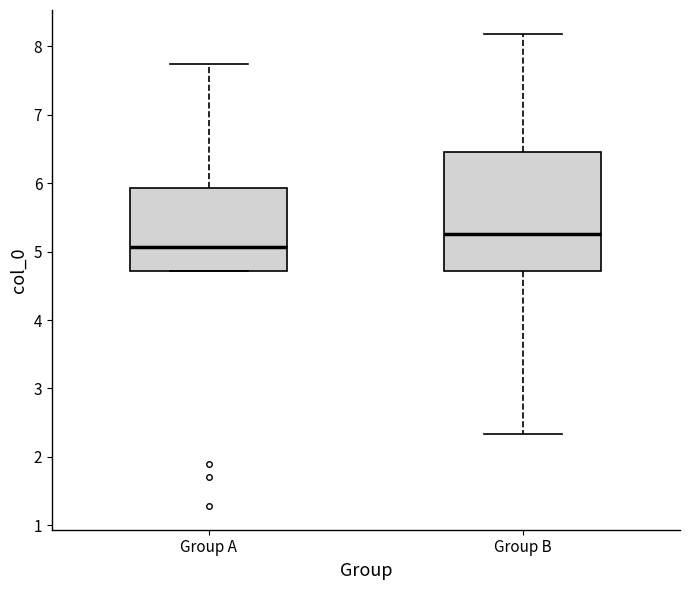

Comparing the boxes themselves (not the whiskers), which one is the tallest?

Group B